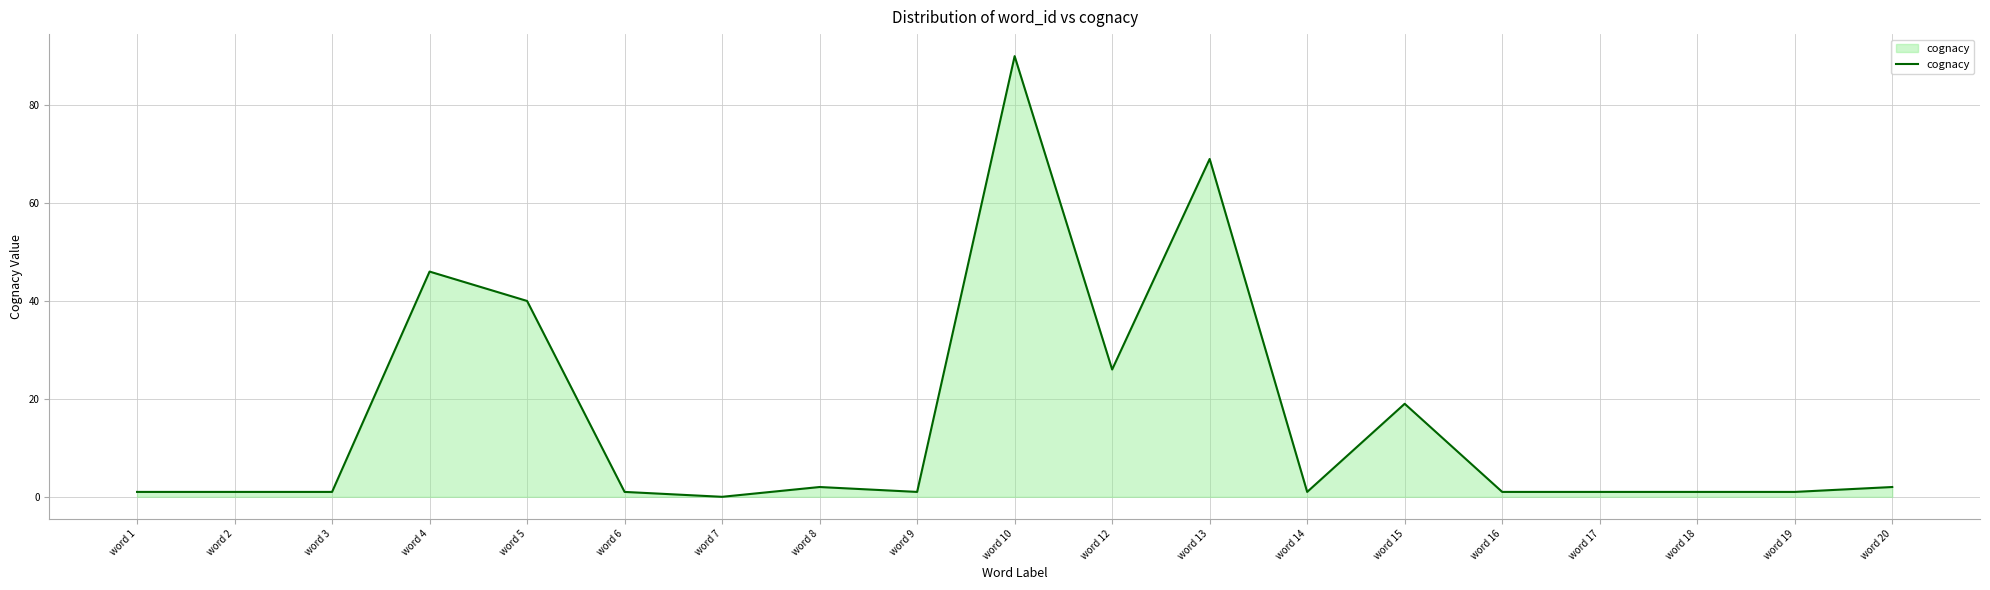

Between word 8 and word 4, which is larger?

word 4